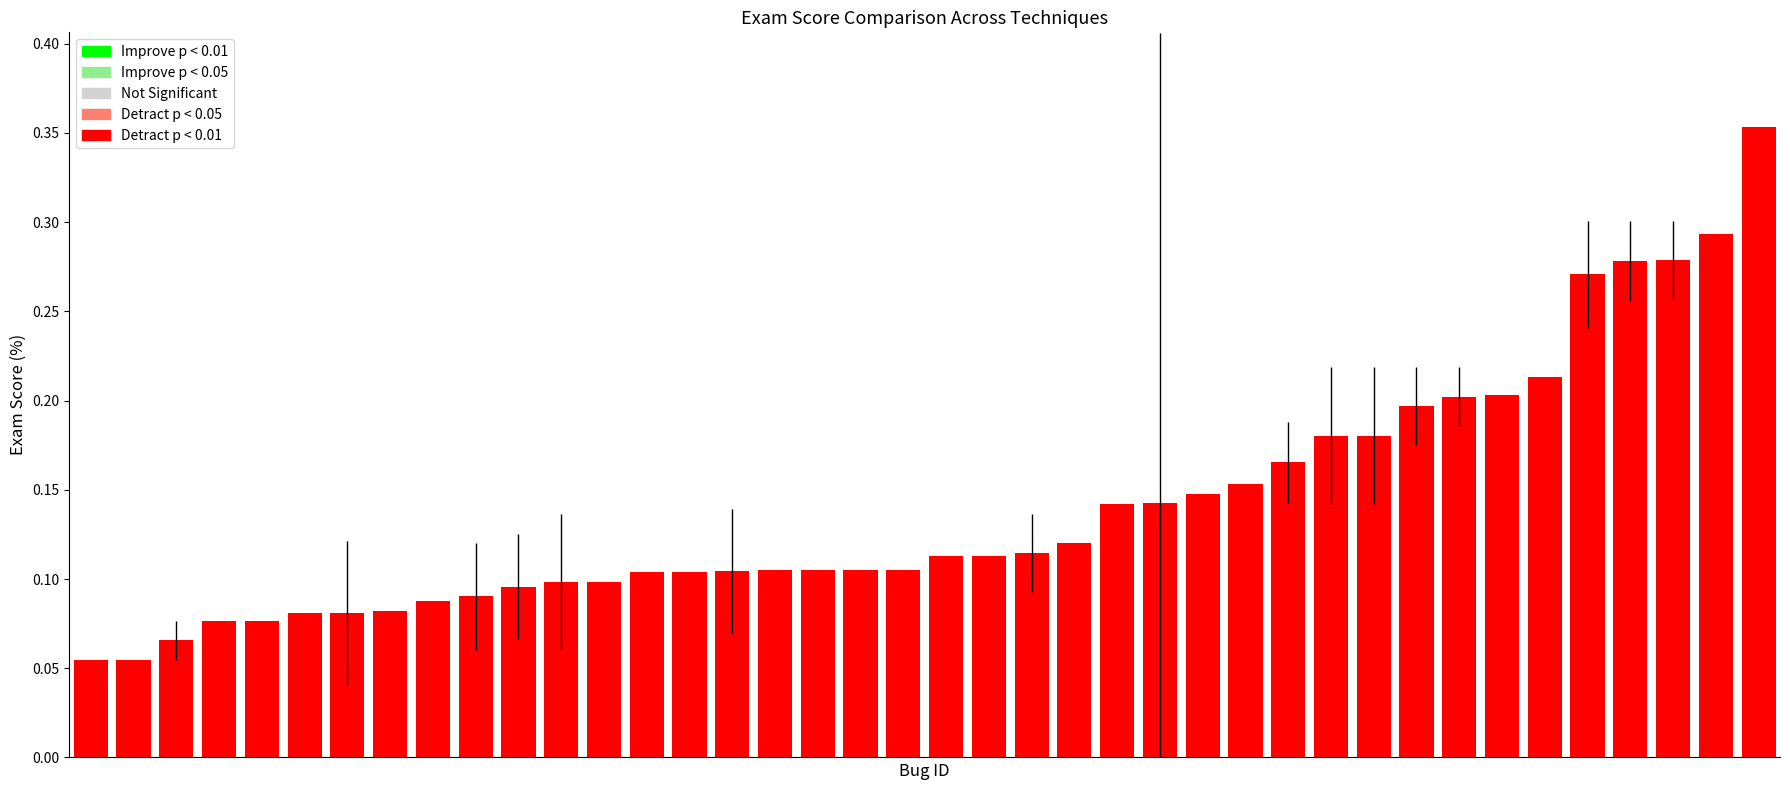

How many values are between 0 and 1?

40